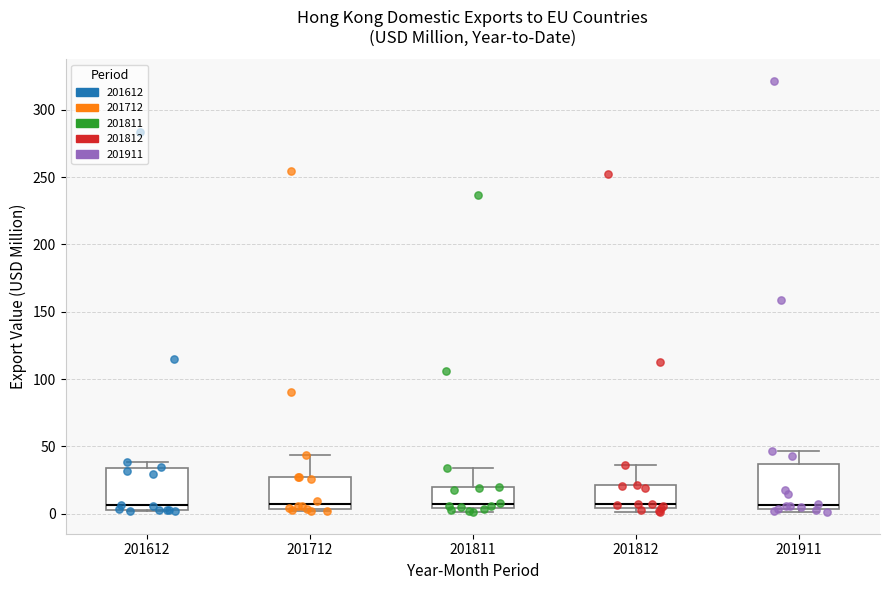

Reading left to right, read every box against the y-axis: the position of its median line, the range the box covers, and the ends of its whiskers. The values are not printed on the chart, so give them approximately, as read against the axis.

201612: median 5 (just above the box's lower edge), box 5 to 35, whiskers 0 to 40
201712: median 10, box 5 to 25, whiskers 0 to 45
201811: median 5 (just above the box's lower edge), box 5 to 20, whiskers 0 to 35
201812: median 5 (just above the box's lower edge), box 5 to 20, whiskers 0 to 35
201911: median 5 (just above the box's lower edge), box 5 to 35, whiskers 0 to 45